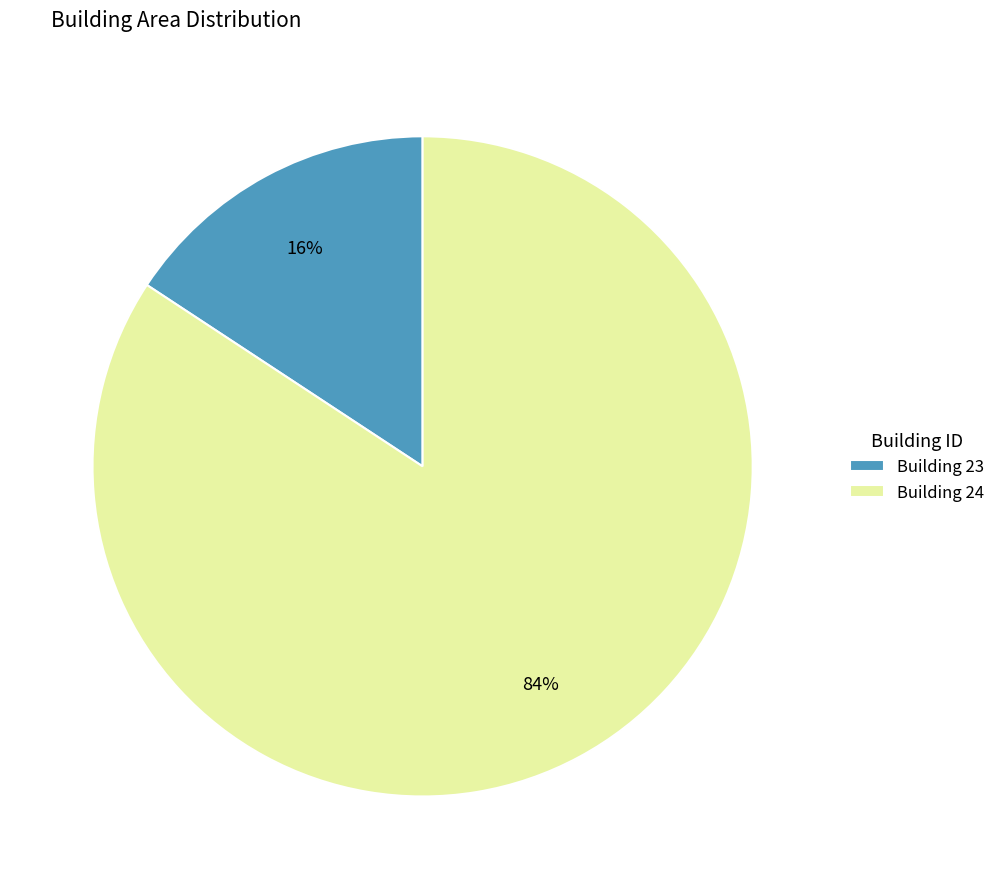

To the nearest percent, what is the combined percentage of Building 24 and Building 23?

100%